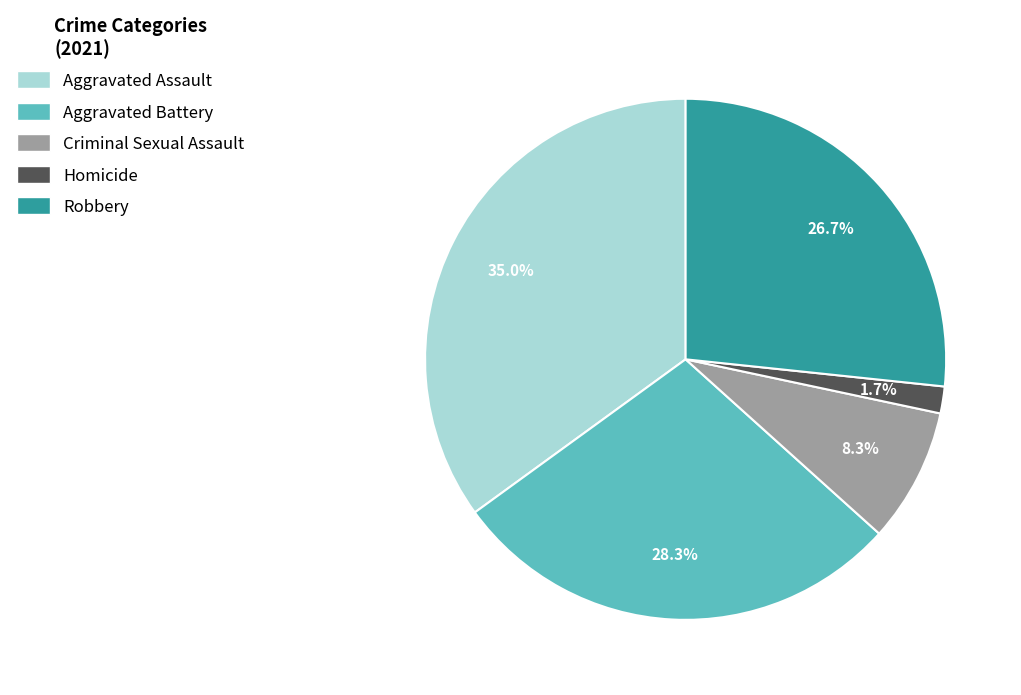

Is there any slice that represents more than half of the pie?

No